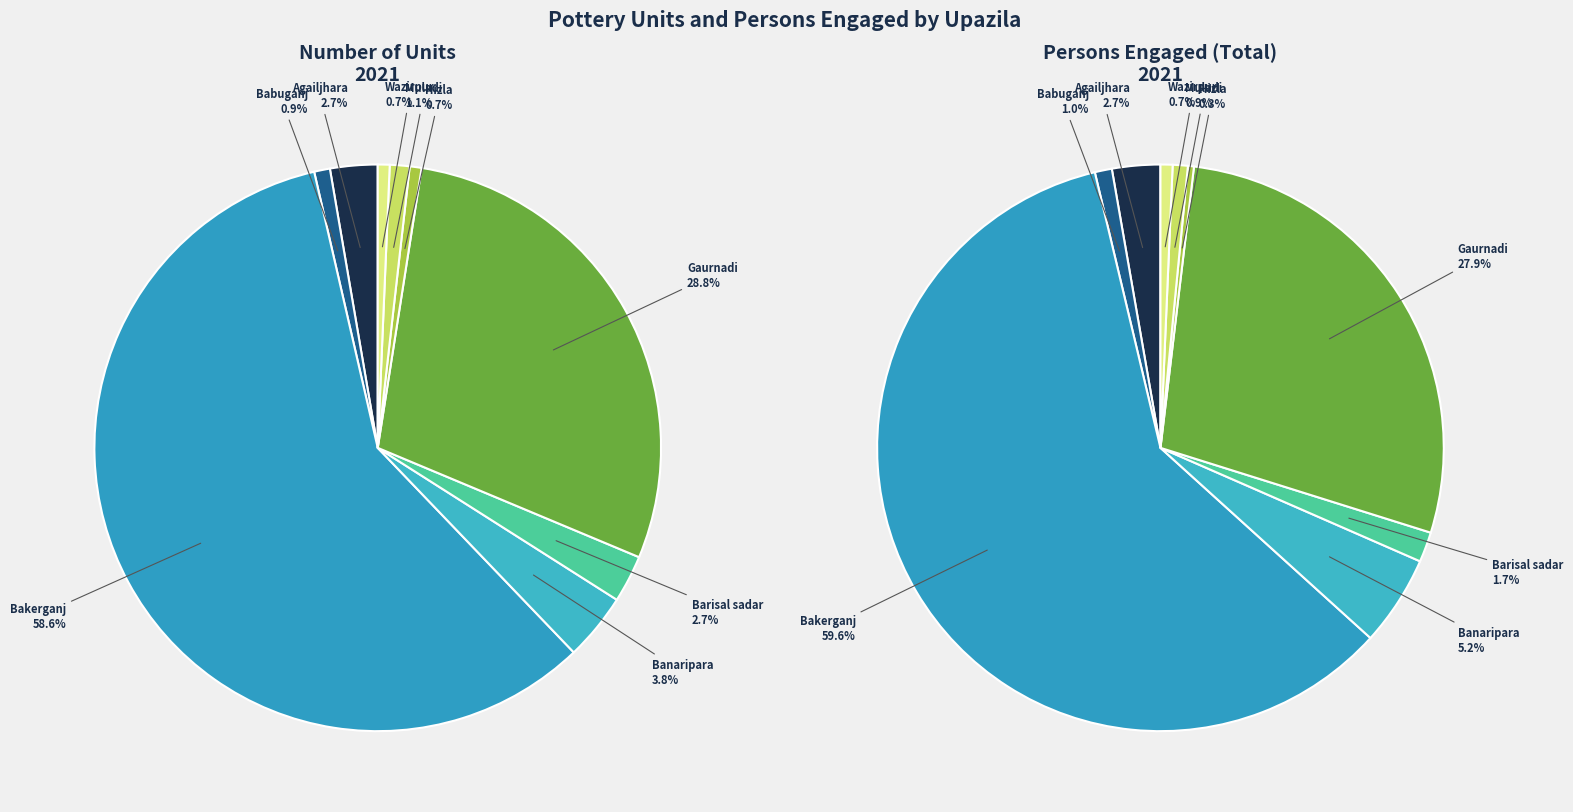

Which has a higher value, Hizla or Barisal sadar?

Barisal sadar